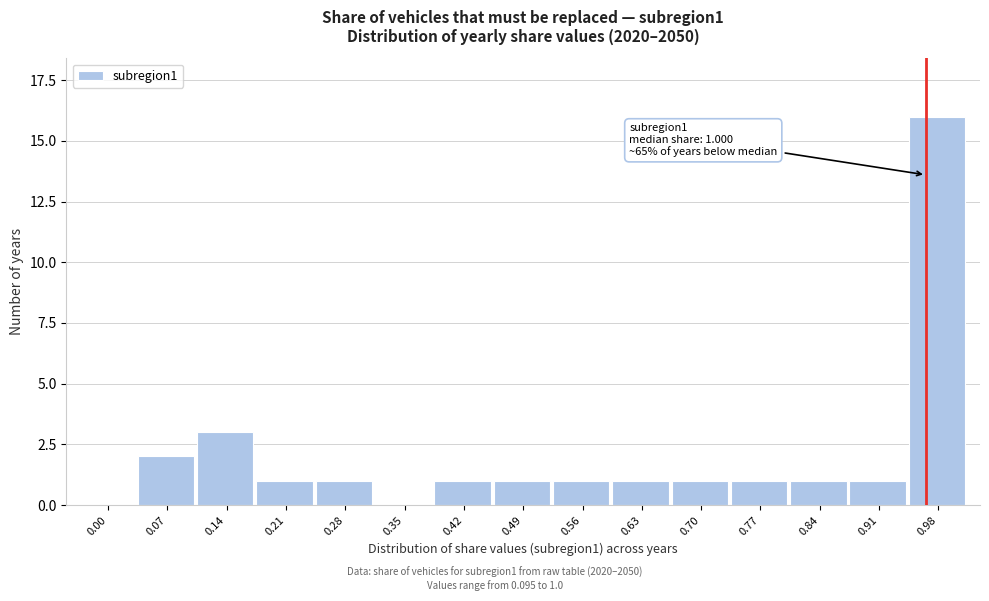

Reading right to left, what are all the values shown in this chart?

0.98=16	0.91=1	0.84=1	0.77=1	0.70=1	0.63=1	0.56=1	0.49=1	0.42=1	0.35=0	0.28=1	0.21=1	0.14=3	0.07=2	0.00=0